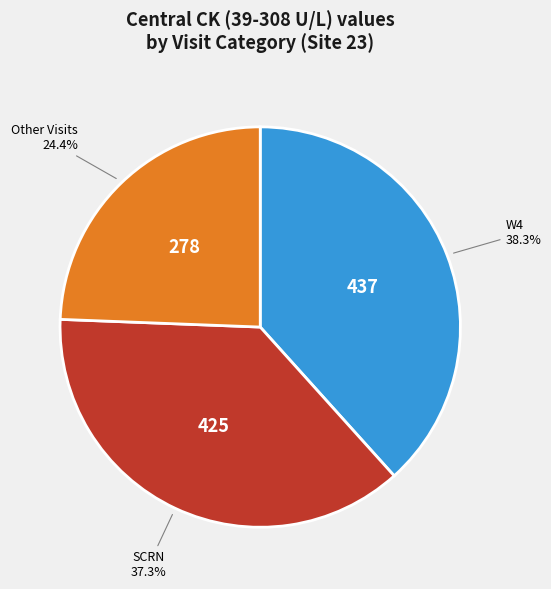

Is there any slice that represents more than half of the pie?

No